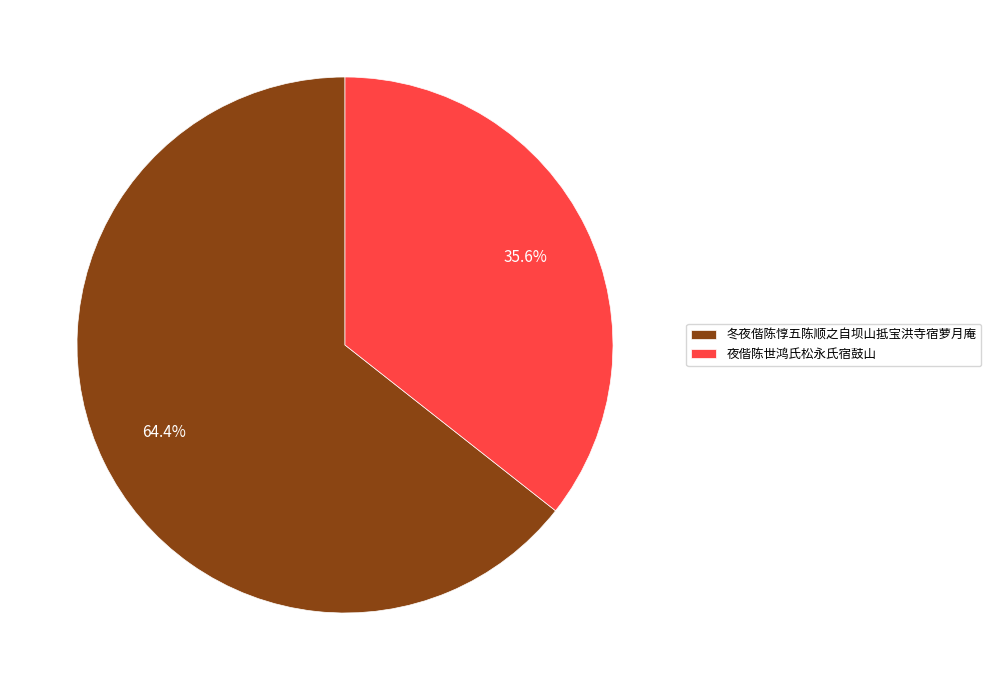

True or false: 冬夜偕陈惇五陈顺之自坝山抵宝洪寺宿萝月庵 accounts for 64% of the total.

True